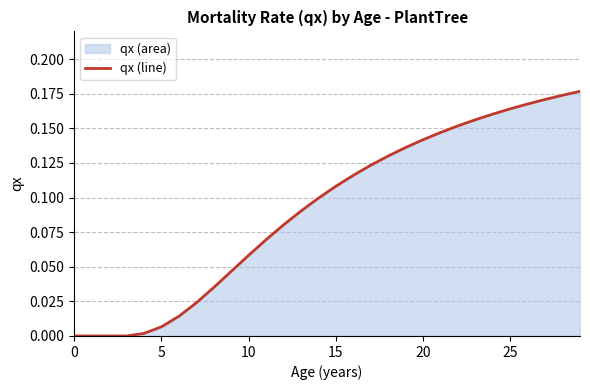

Reading right to left, what are all the values shown in this chart?

0.2	0.2	0.2	0.2	0.2	0.2	0.2	0.2	0.1	0.1	0.1	0.1	0.1	0.1	0.1	0.1	0.1	0.1	0.1	0.1	0.0	0.0	0.0	0.0	0.0	0.0	0.0	0.0	0.0	0.0